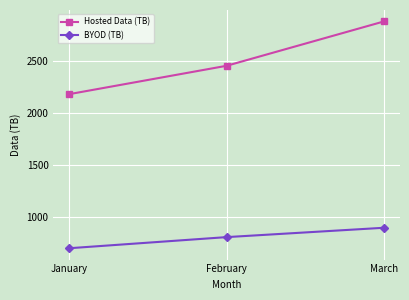

What is the greatest value displayed?

2884